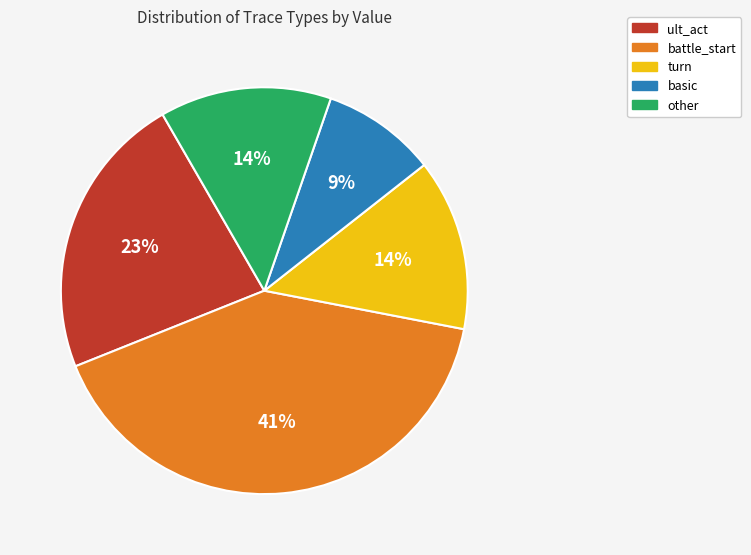

Which has a higher value, other or basic?

other